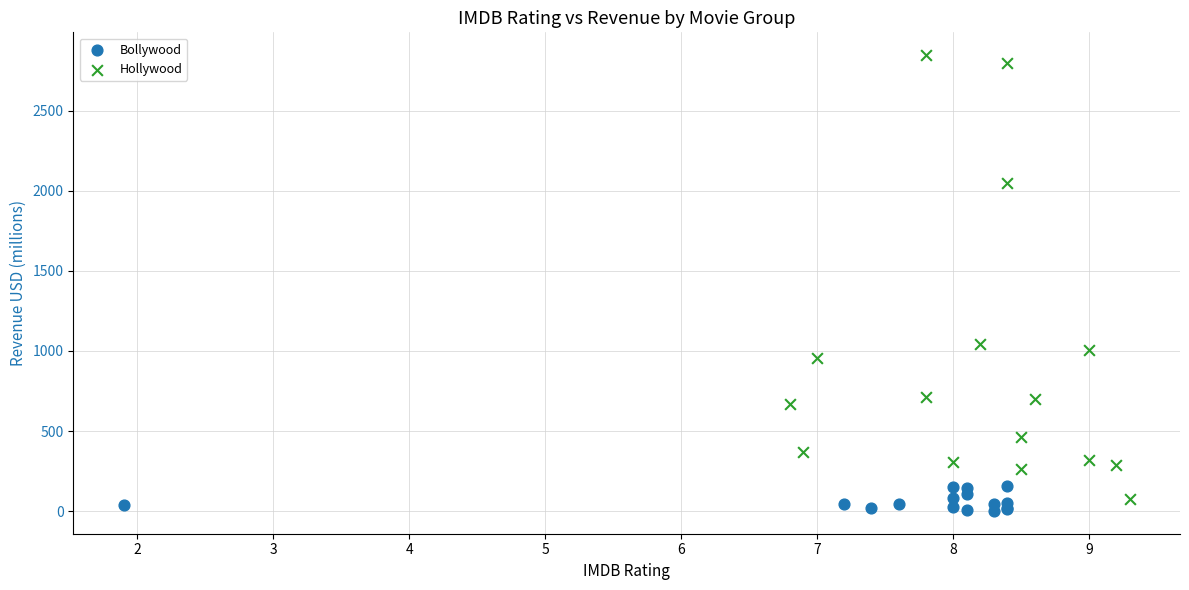

Which series contains the highest Y value?

Hollywood